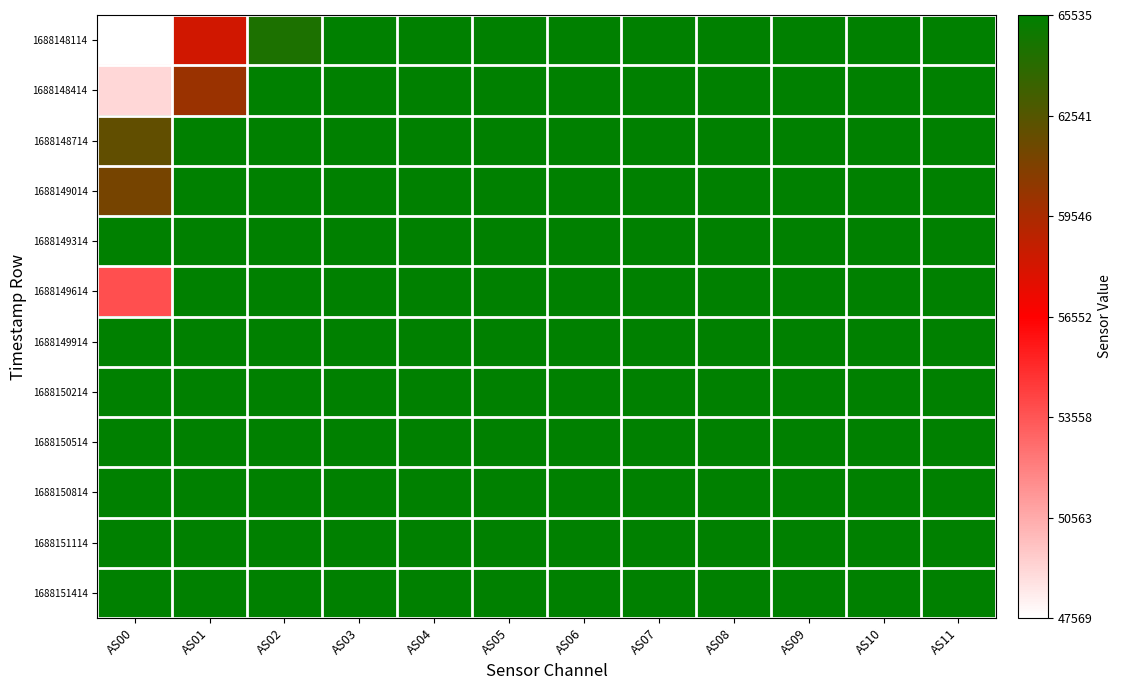

Rank the series at AS06 from lowest to highest value.

1688148114, 1688148414, 1688148714, 1688149014, 1688149314, 1688149614, 1688149914, 1688150214, 1688150514, 1688150814, 1688151114, 1688151414